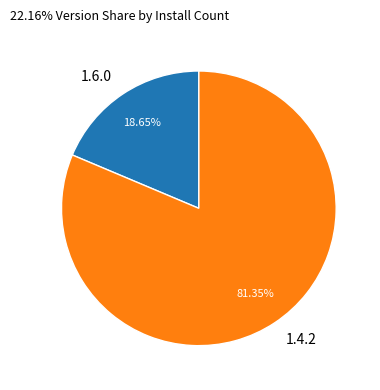

Which slice represents more than half of the pie?

1.4.2